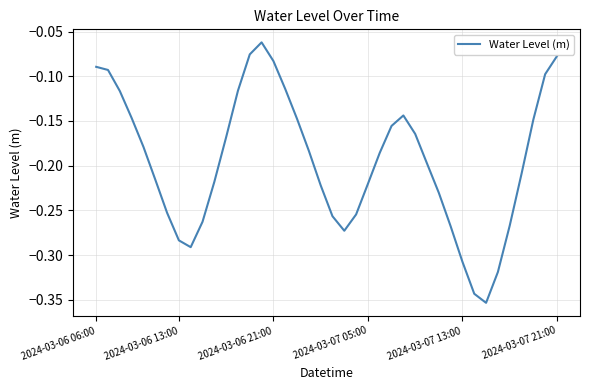

True or false: there are more than 2 points higher than both neighbors.

False